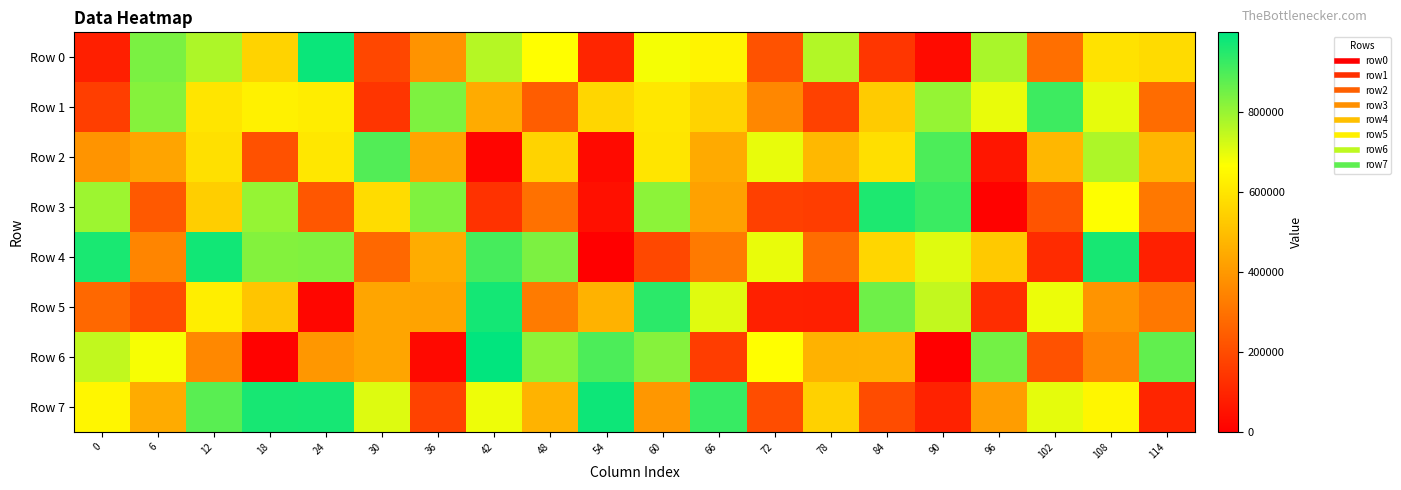

Rank the series at 36 from highest to lowest value.

Row 1, Row 3, Row 4, Row 2, Row 5, Row 0, Row 7, Row 6